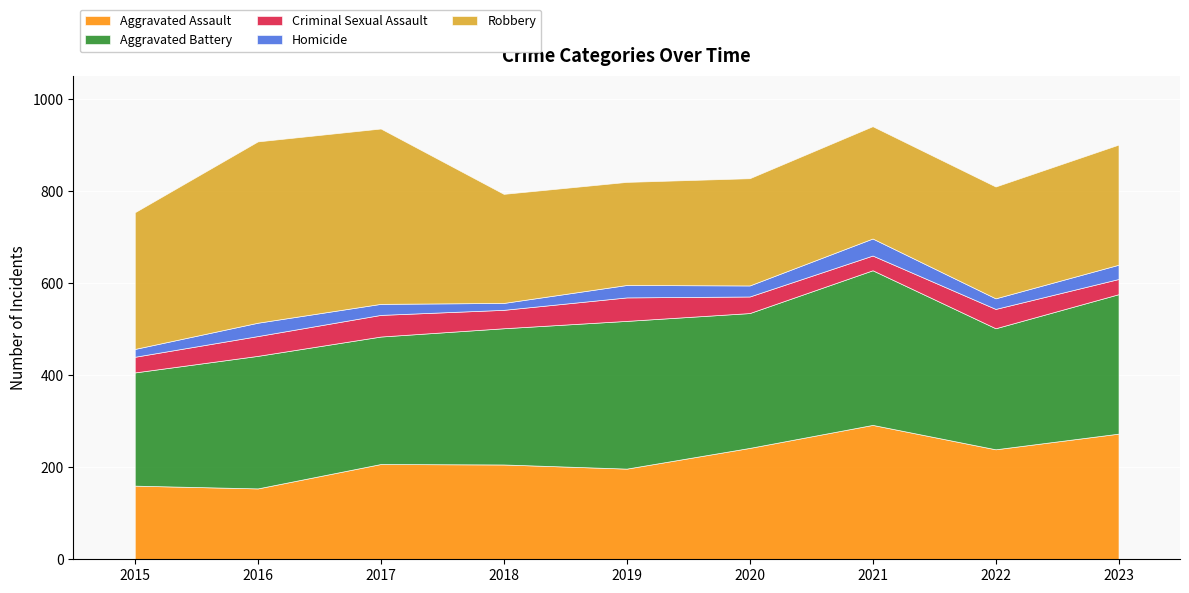

At which label is Aggravated Battery closest to 291?

2020